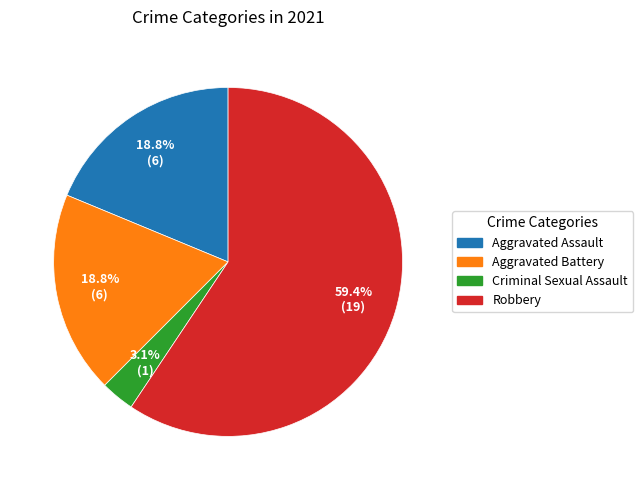

How many slices are in this pie chart?

4